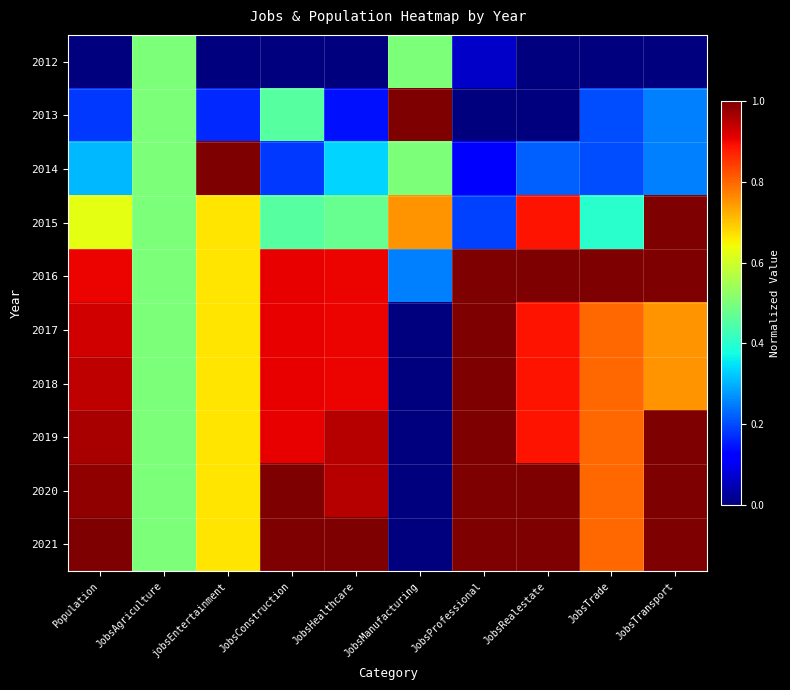

Between JobsTrade and JobsProfessional, which is larger?

JobsProfessional